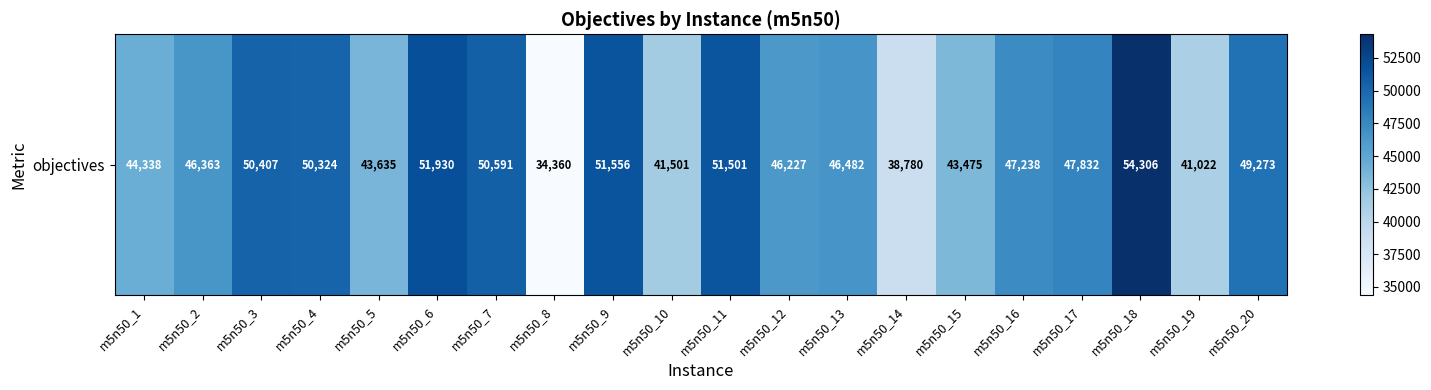

Reading left to right, list all the values displayed in this chart.

44338	46363	50407	50324	43635	51930	50591	34360	51556	41501	51501	46227	46482	38780	43475	47238	47832	54306	41022	49273